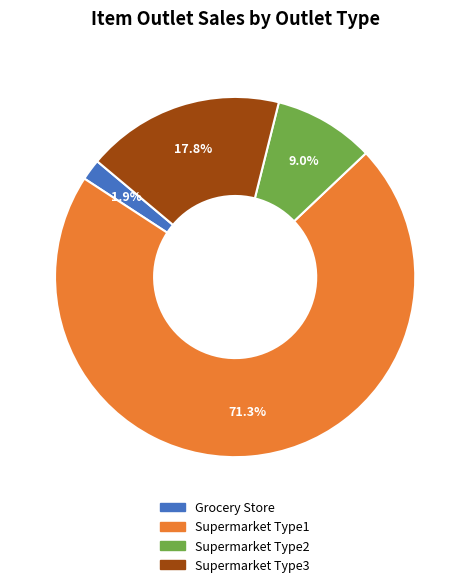

Is there any slice that represents more than half of the pie?

Yes